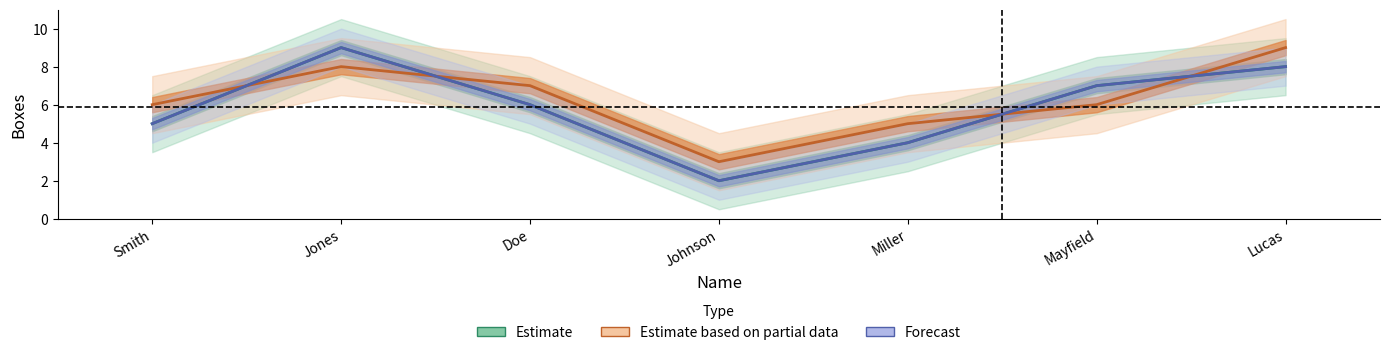

Between Smith and Miller, which series saw the biggest shift?

Estimate